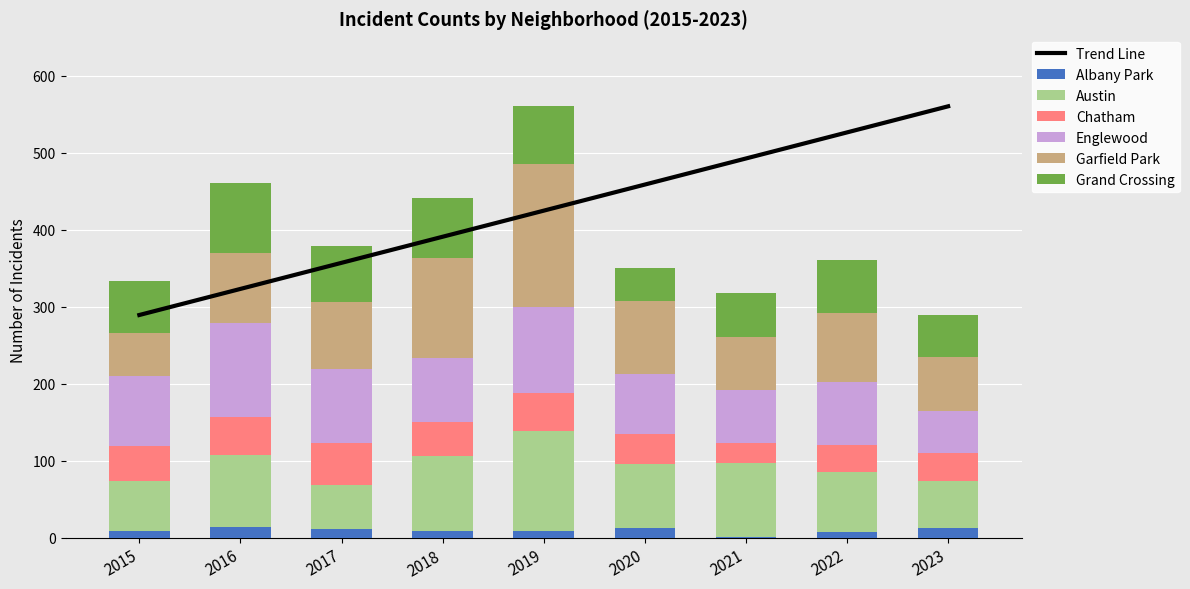

Which has a higher value, 2022 or 2020?

2020